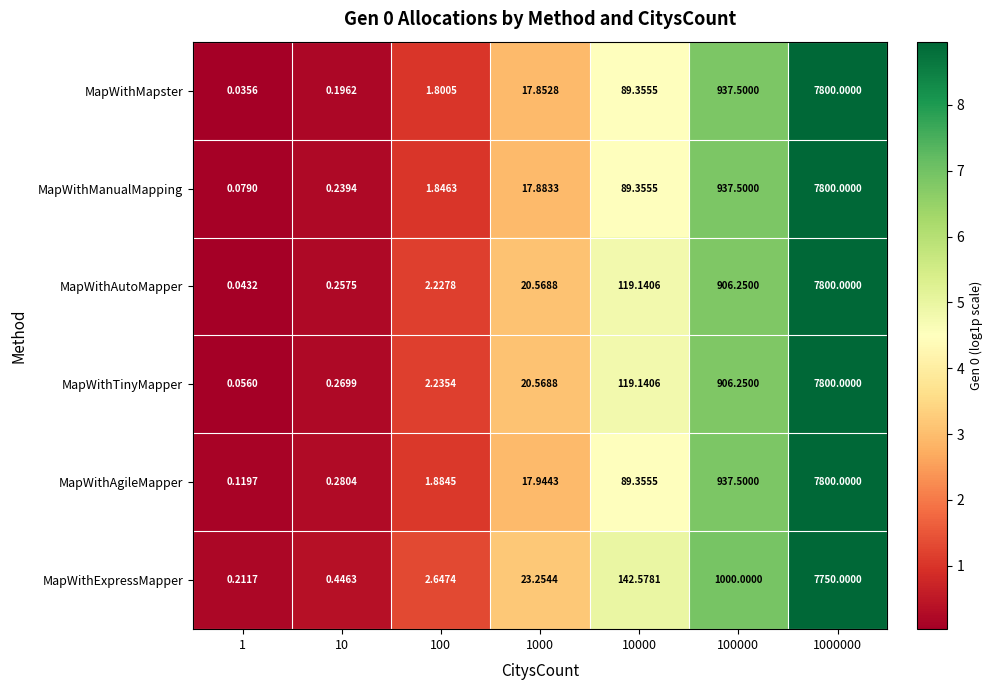

Between 1000 and 1000000, which series saw the biggest shift?

MapWithMapster